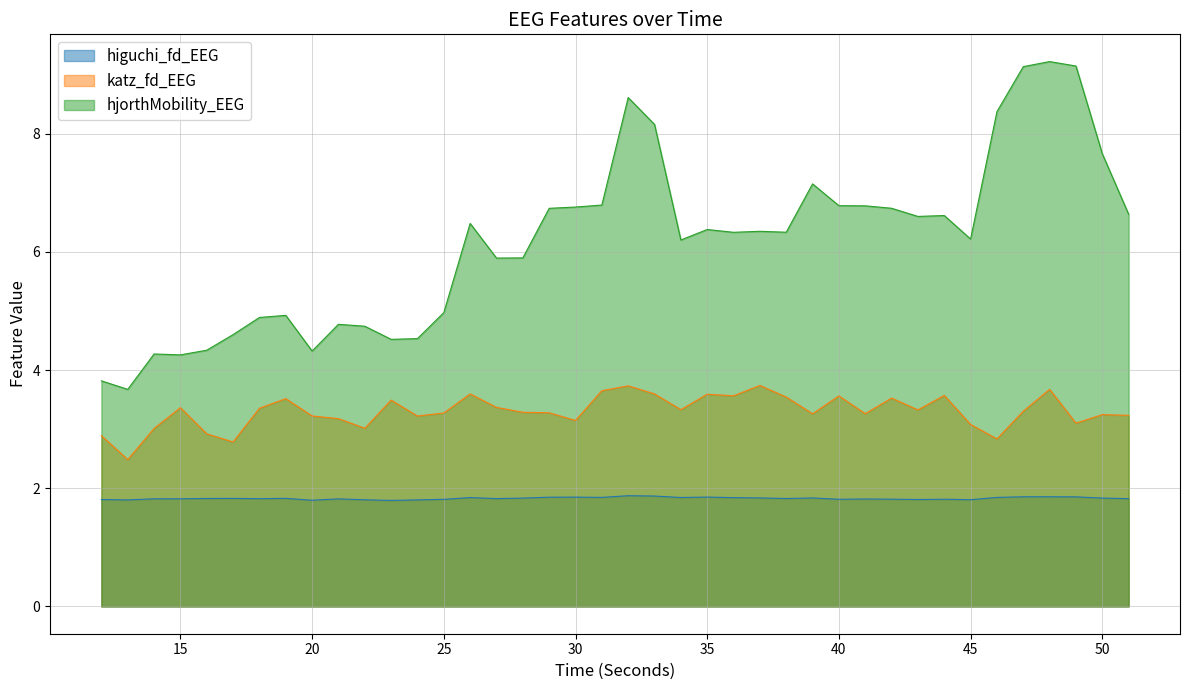

What is the total value across all series at 14?

9.1